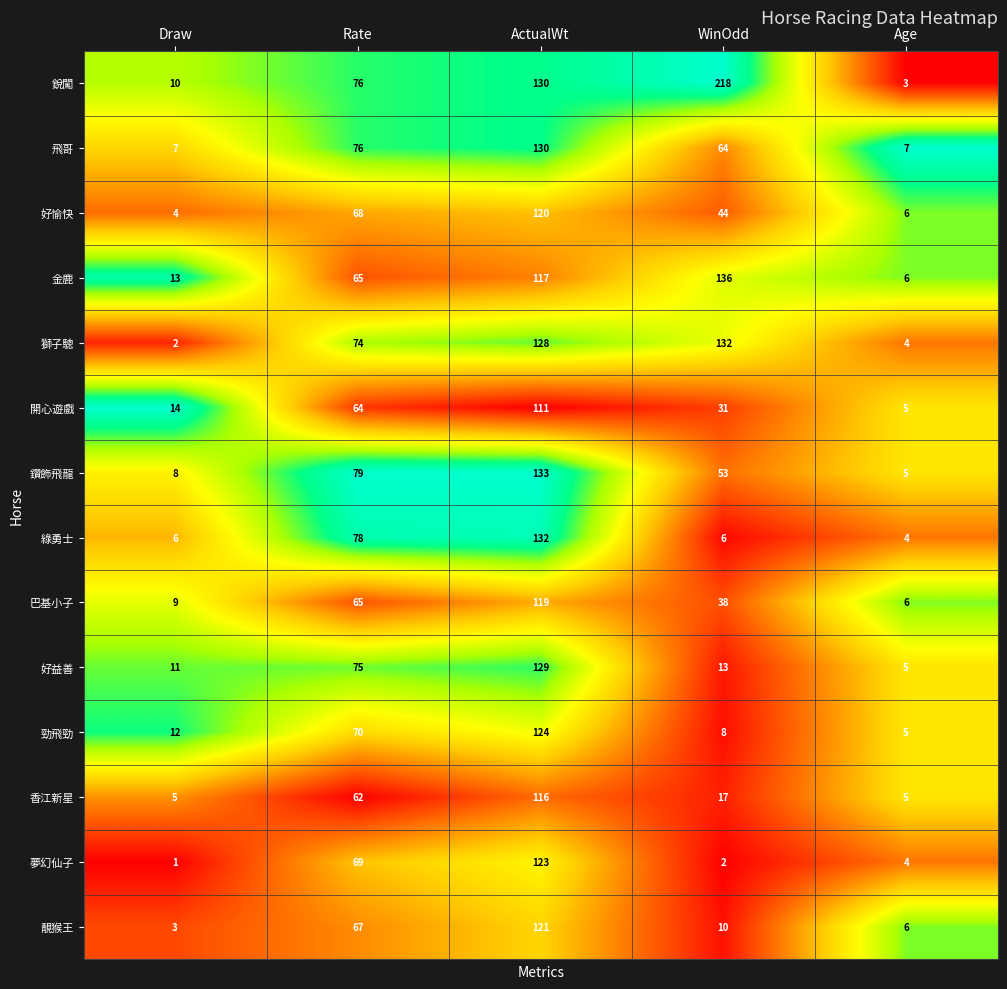

What is the sum of all 開心遊戲 values?

225